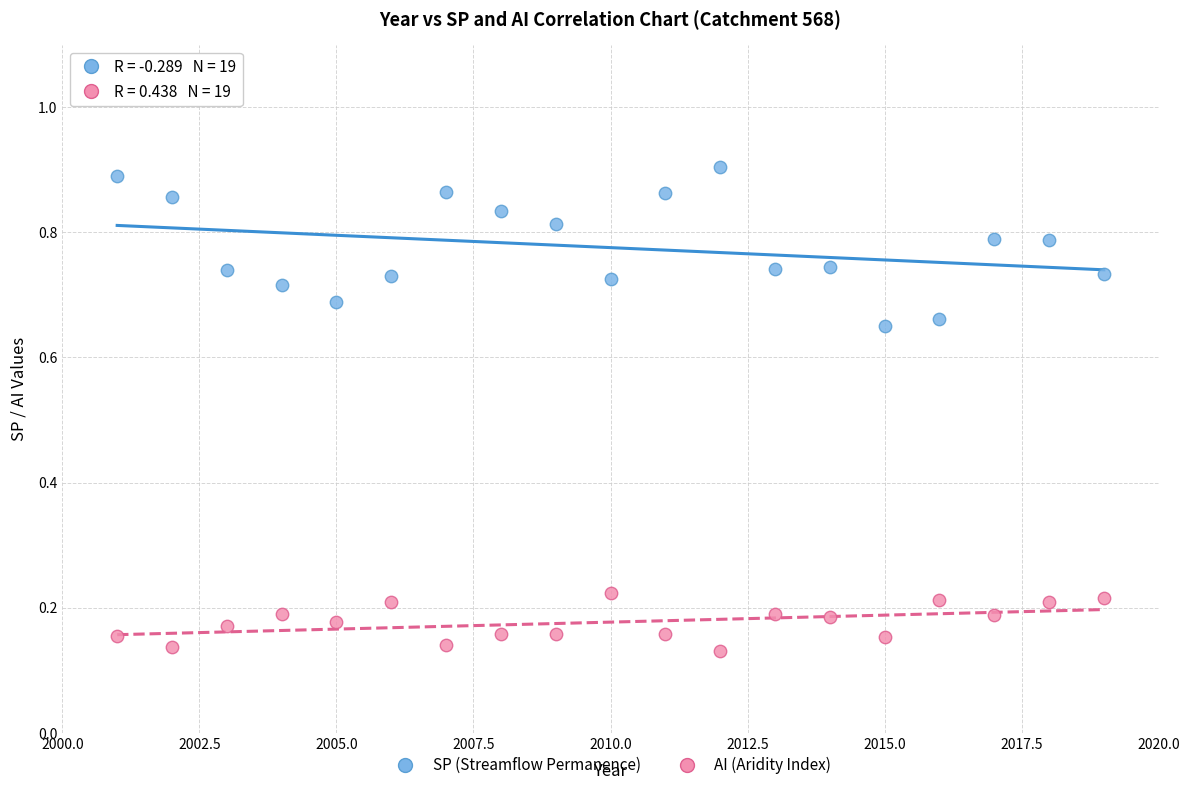

Which series reaches the minimum Y coordinate?

AI (Aridity Index)